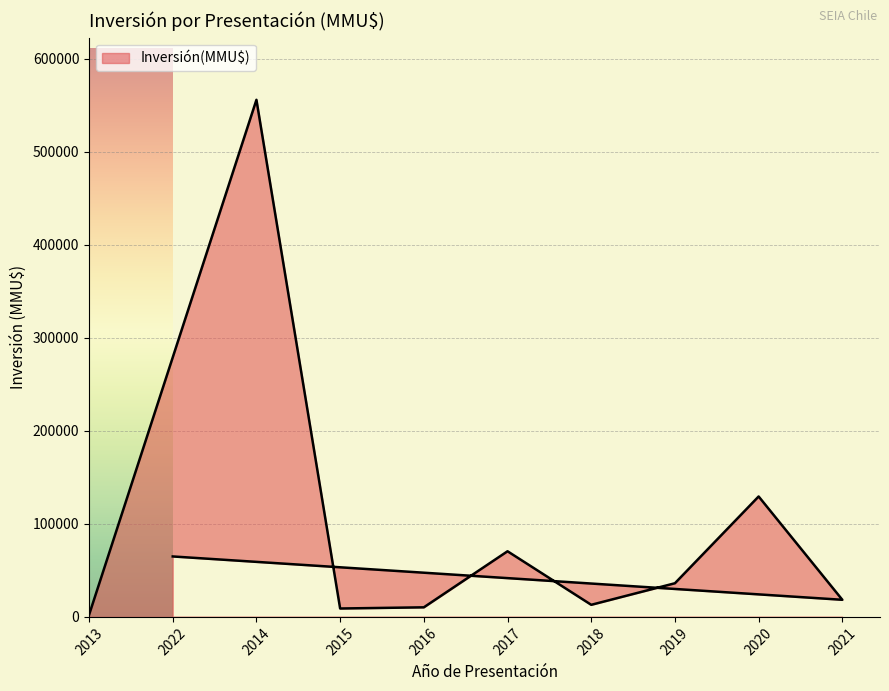

How many lines are shown in the chart?

1